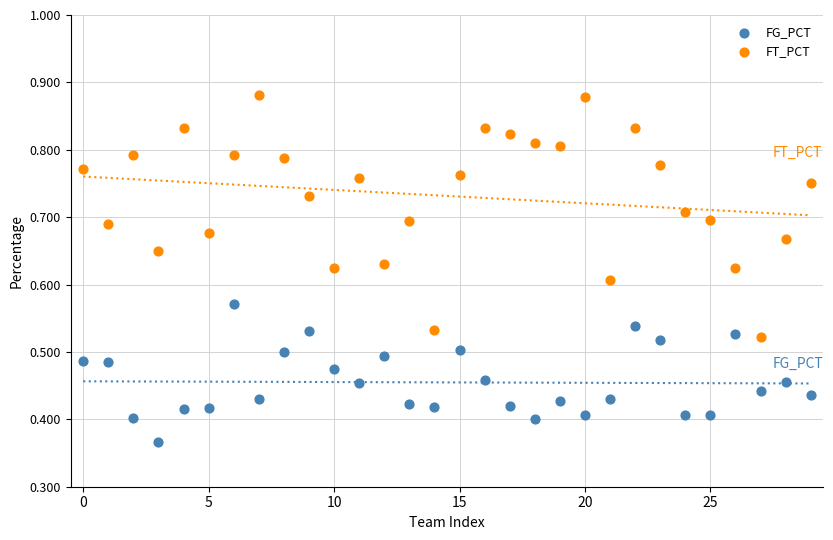

Which series reaches the minimum Y coordinate?

FG_PCT